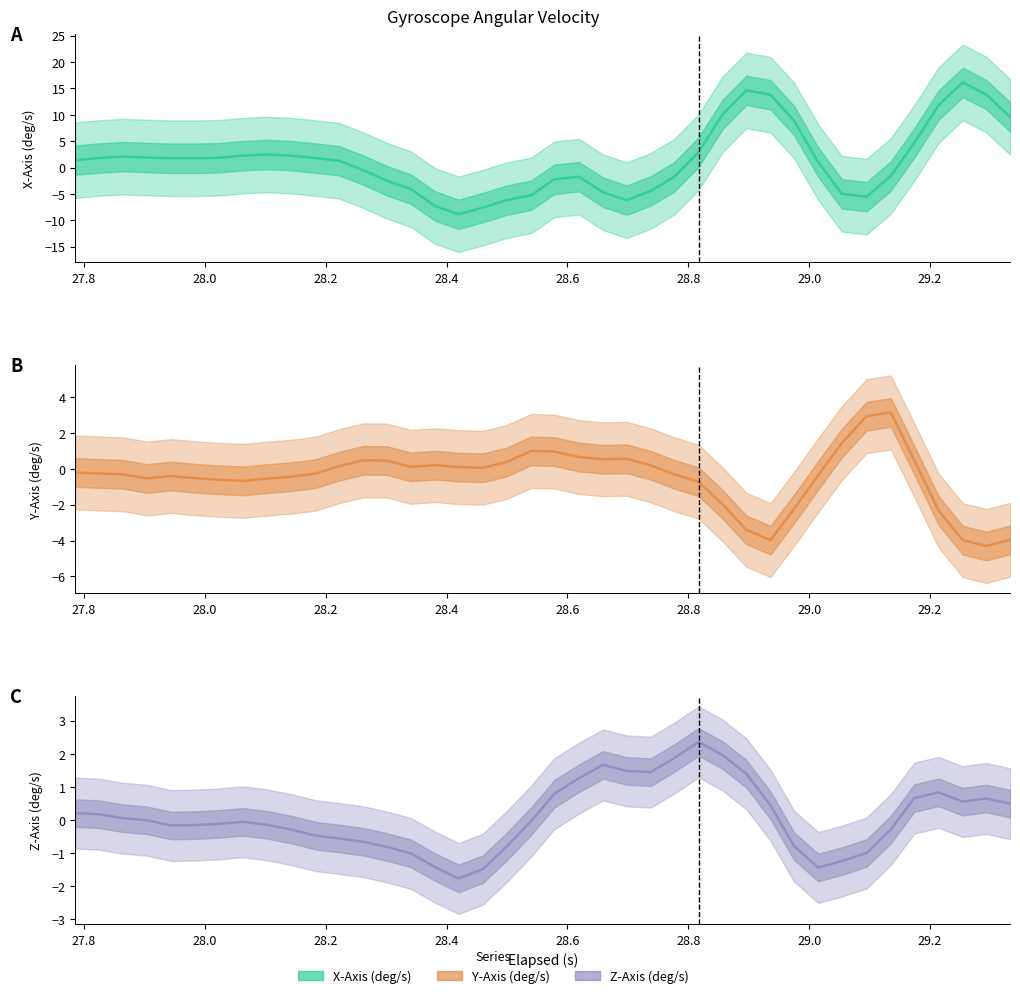

At how many categories does at least one series exceed -4?

40